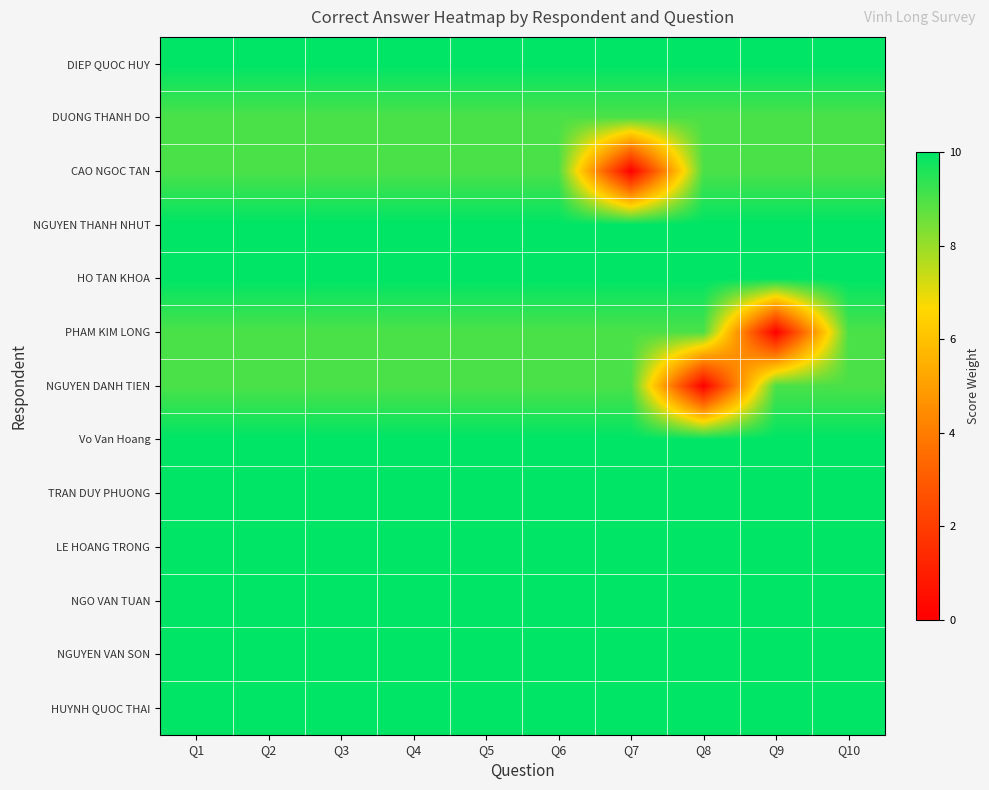

Between Q3 and Q6, which is larger?

Q3